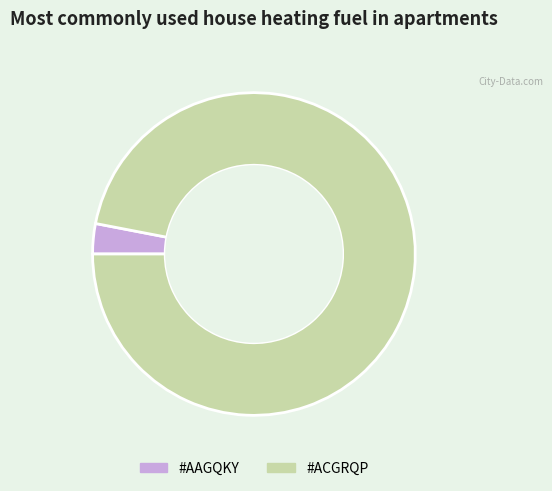

Rank the categories by value from highest to lowest.

#ACGRQP, #AAGQKY